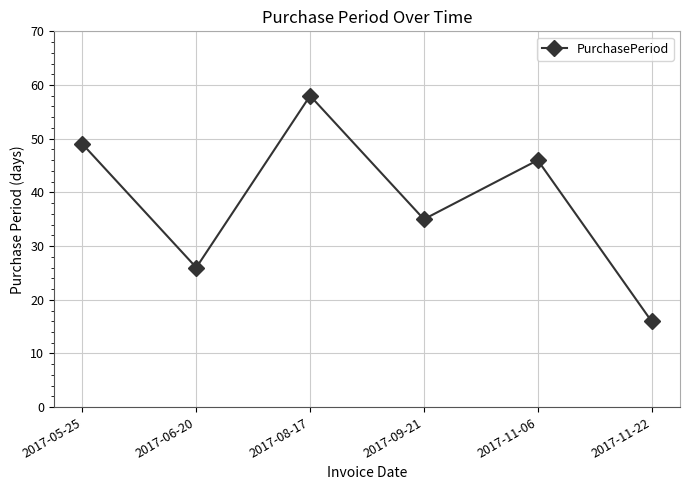

What is the change in value from 2017-08-17 to 2017-11-22?

-42